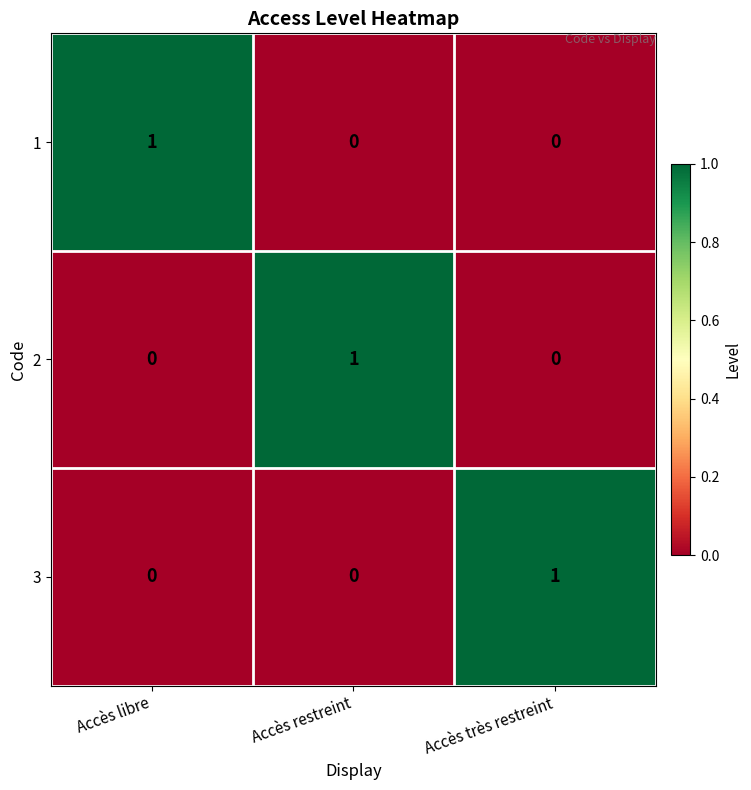

True or false: 1 has a value of 1 at Accès restreint.

False